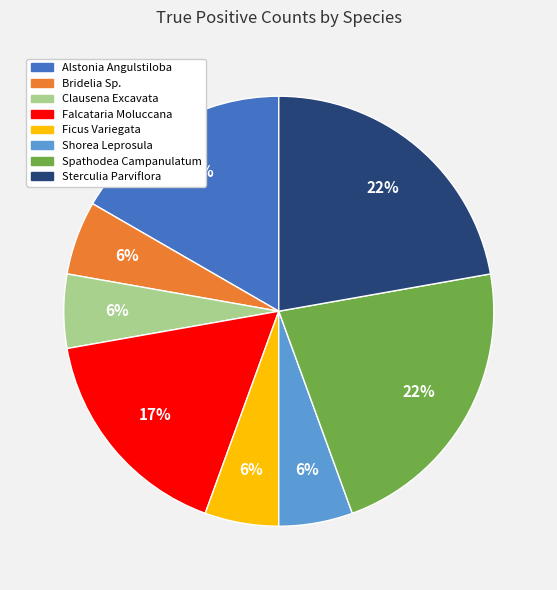

Combined, do Clausena Excavata and Alstonia Angulstiloba account for over 50%?

No